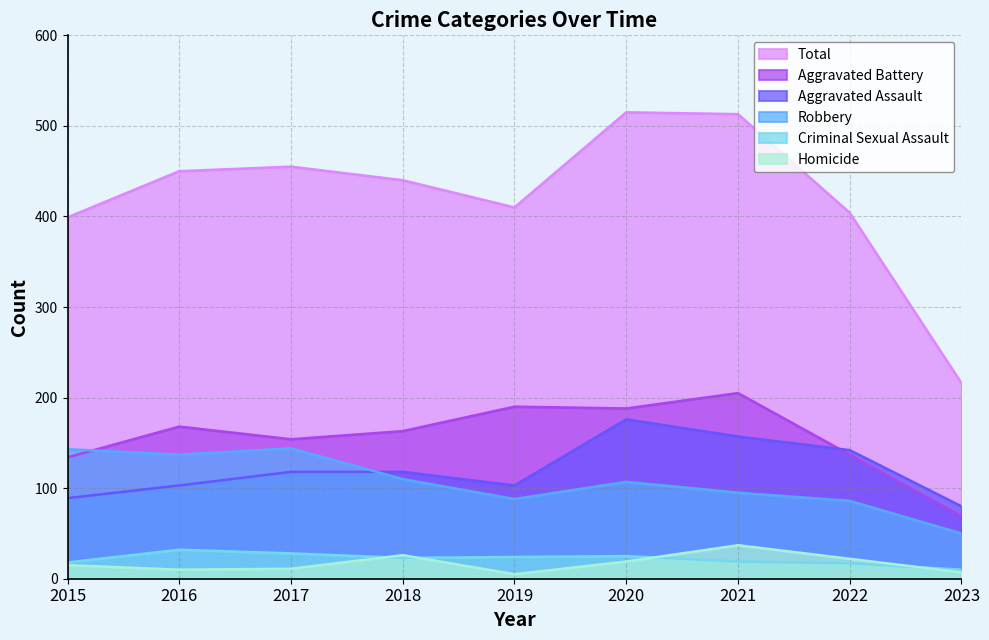

What are all the series names shown in the legend?

Total, Aggravated Battery, Aggravated Assault, Robbery, Criminal Sexual Assault, Homicide